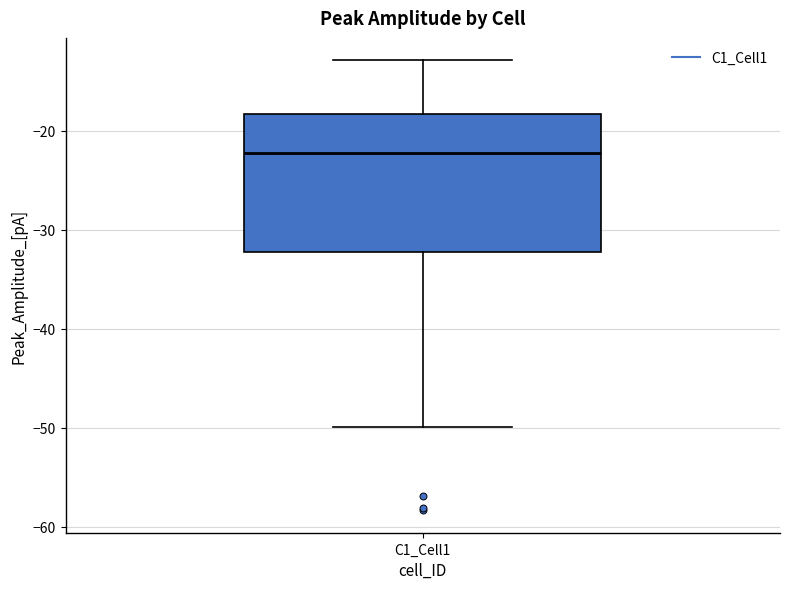

Read this box plot against the y-axis: the position of the median line, the range covered by the box, and the ends of both whiskers. The values are not printed on the chart, so give them approximately, as read against the axis.

median -22, box -32 to -18, whiskers -50 to -13